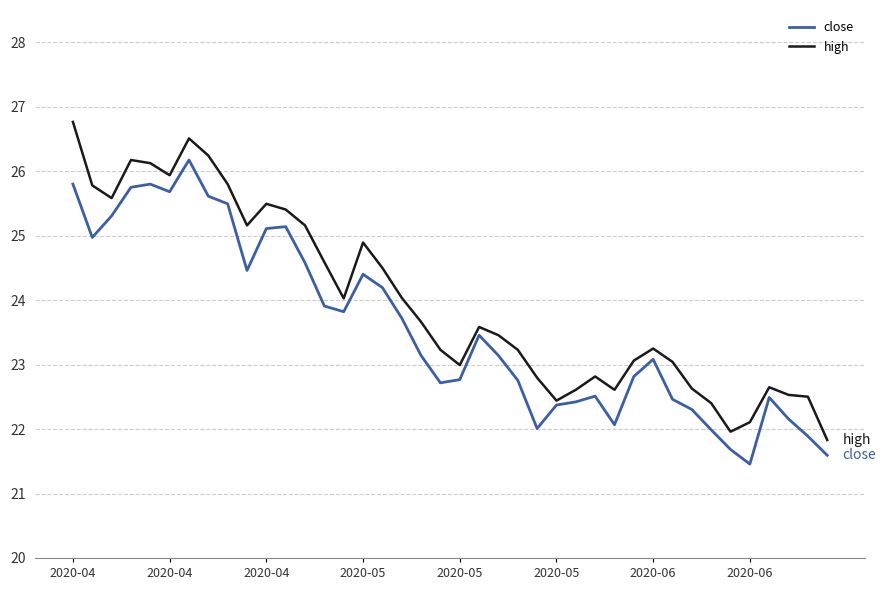

Which series has the widest spread of values?

high